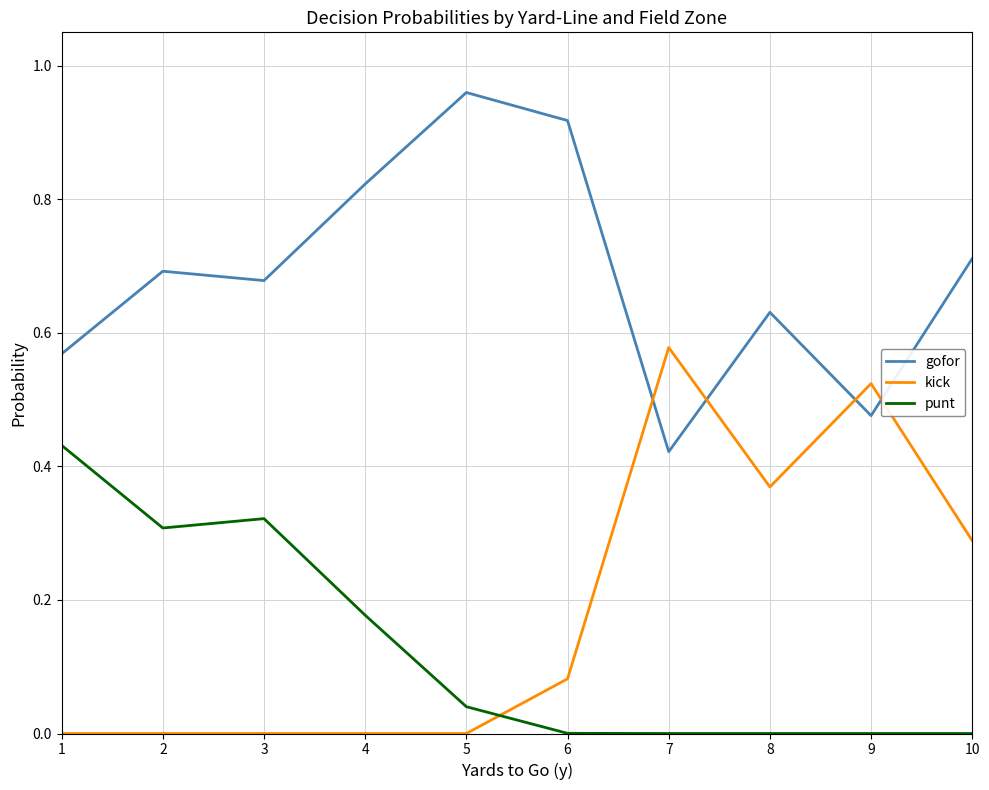

At 2, list the series in order from smallest to largest.

kick, punt, gofor